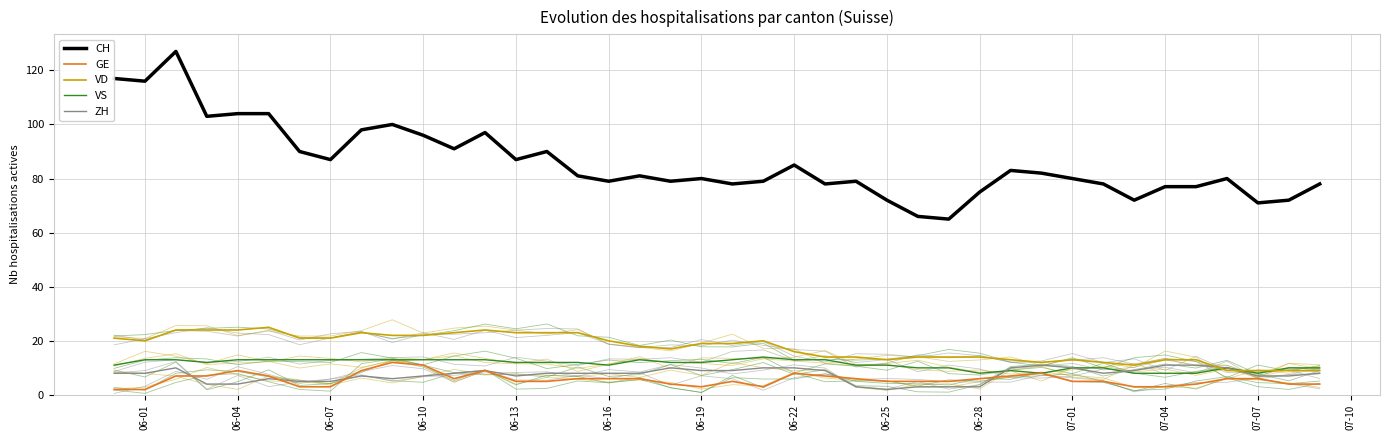

How many lines are shown in the chart?

5